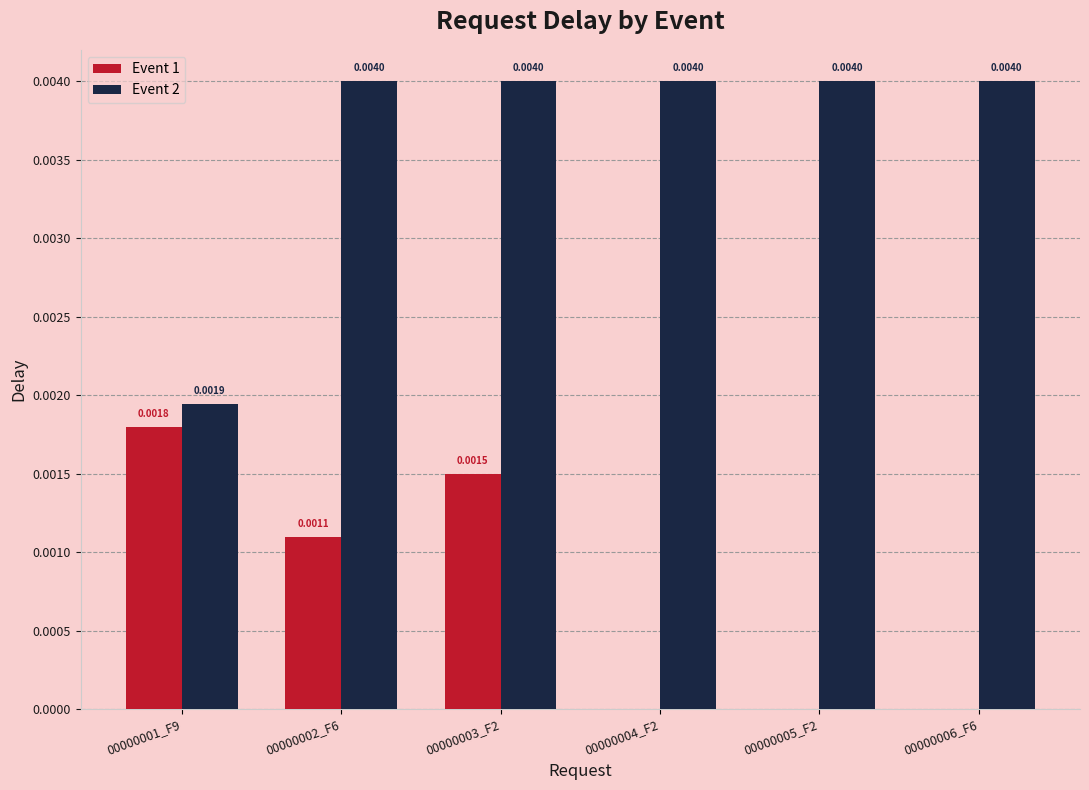

Is the value of Event 1 at 00000006_F6 greater than the value of Event 2 at 00000006_F6?

No